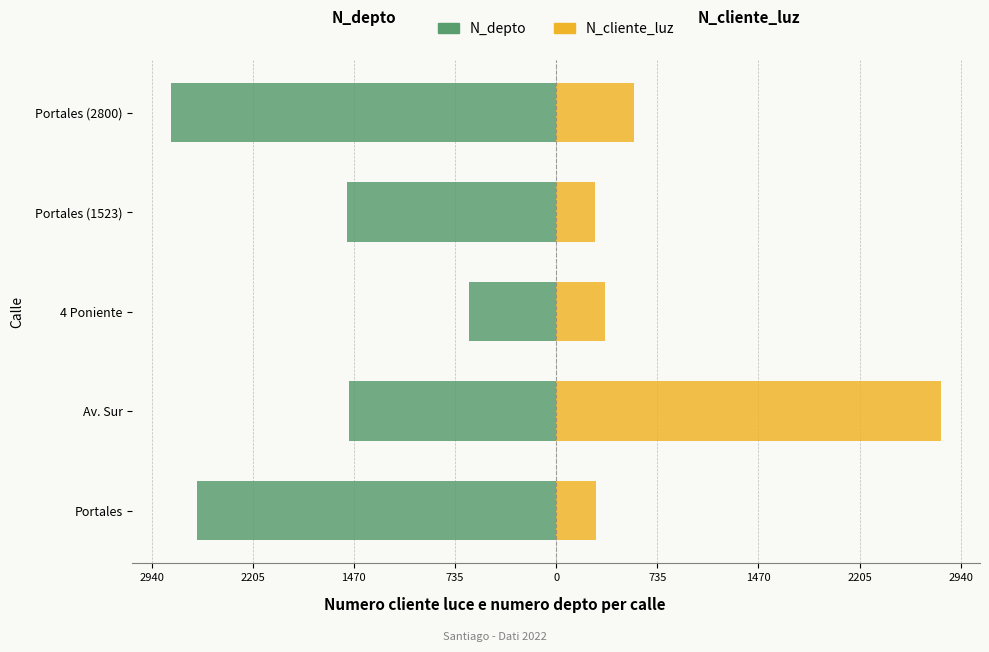

Is it true that N_cliente_luz (scaled) equals 564.7 at Portales (2800)?

True